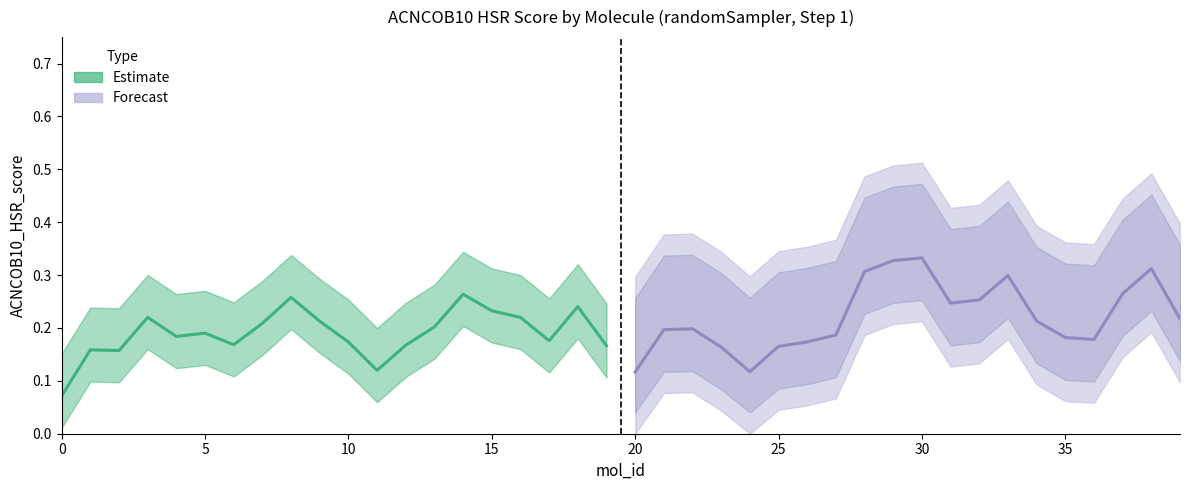

True or false: single (Forecast) has a value of 0.2 at 20.

False